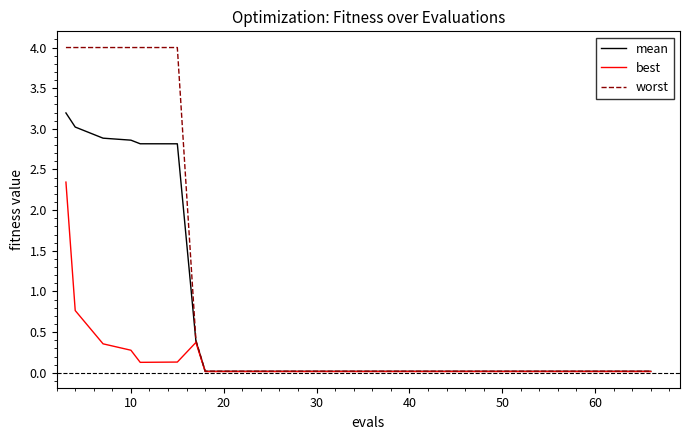

Which series has the largest range (max minus min)?

worst